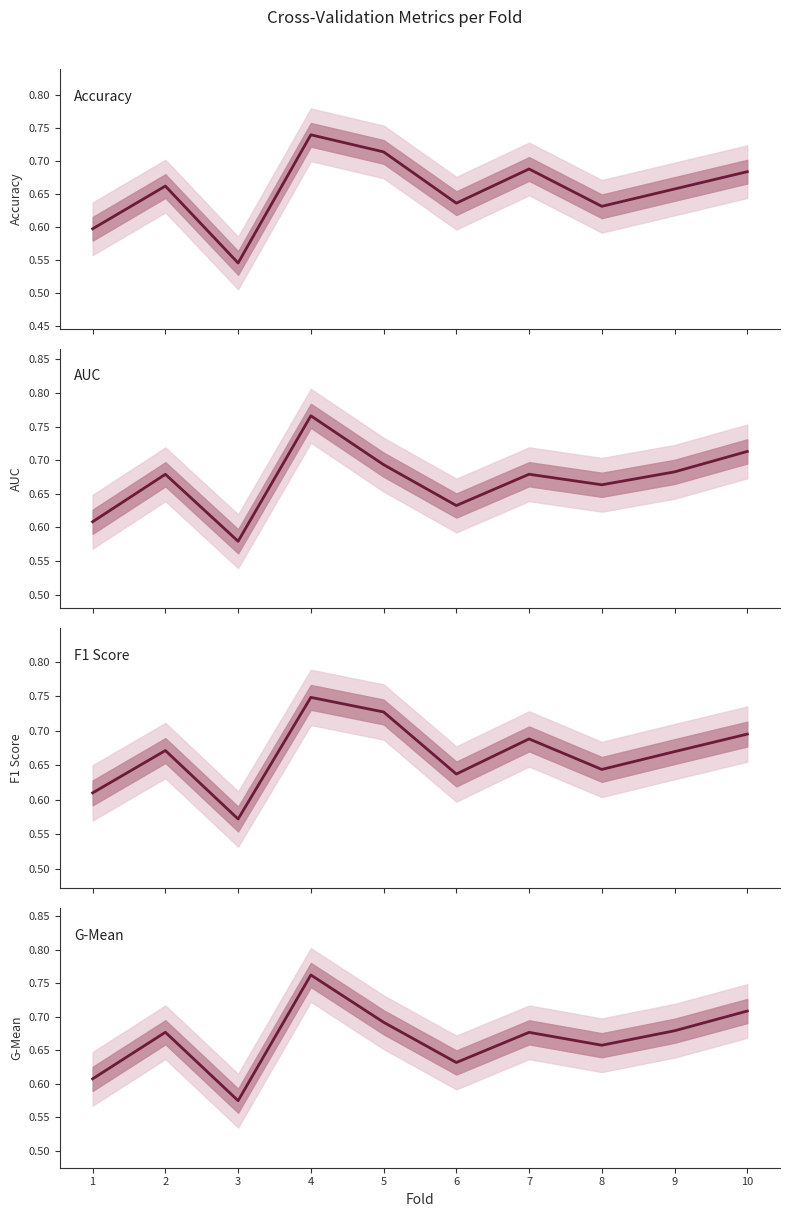

Reading left to right, transcribe all the data shown in this chart.

Accuracy: 1=0.6	2=0.7	3=0.5	4=0.7	5=0.7	6=0.6	7=0.7	8=0.6	9=0.7	10=0.7
AUC: 1=0.6	2=0.7	3=0.6	4=0.8	5=0.7	6=0.6	7=0.7	8=0.7	9=0.7	10=0.7
F1 Score: 1=0.6	2=0.7	3=0.6	4=0.7	5=0.7	6=0.6	7=0.7	8=0.6	9=0.7	10=0.7
G-Mean: 1=0.6	2=0.7	3=0.6	4=0.8	5=0.7	6=0.6	7=0.7	8=0.7	9=0.7	10=0.7